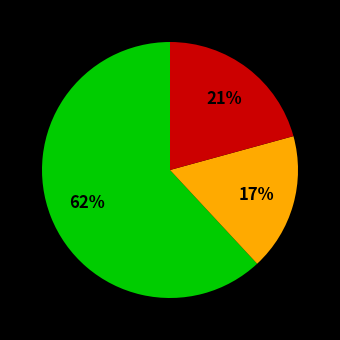

Is there any slice that represents more than half of the pie?

Yes